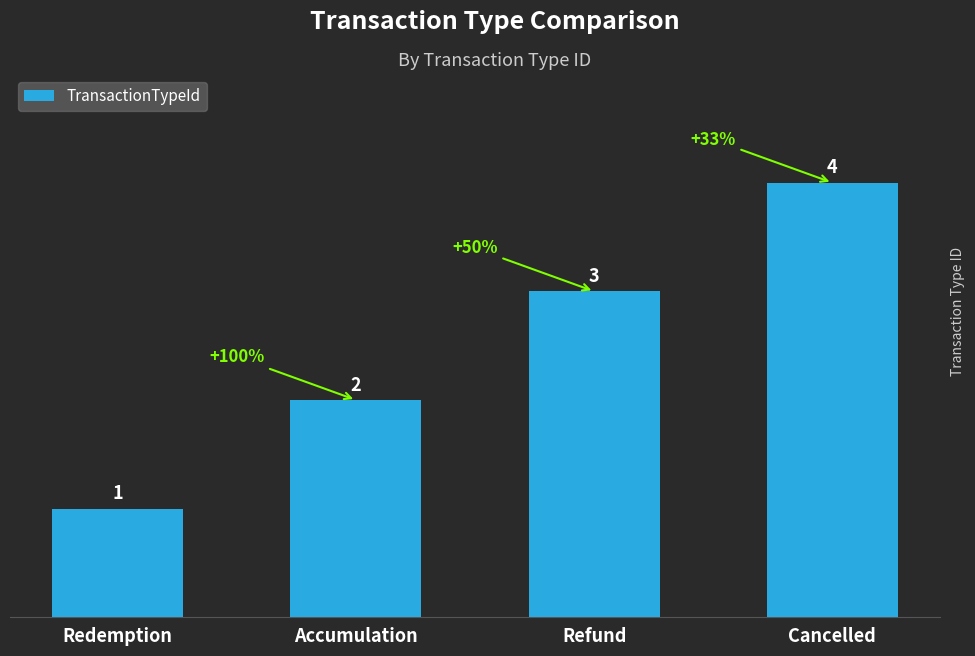

How many series are shown in this chart?

1